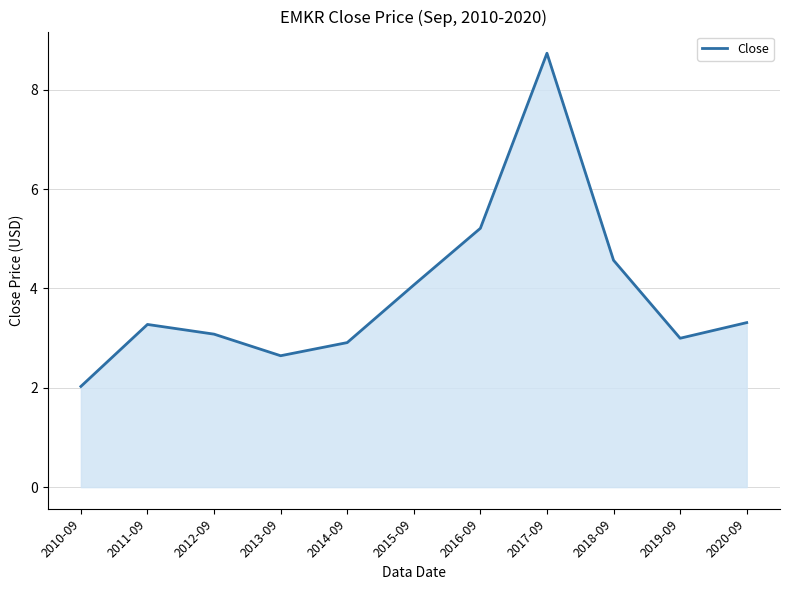

Reading left to right, list all the values displayed in this chart.

2.0	3.3	3.1	2.6	2.9	4.1	5.2	8.7	4.6	3.0	3.3